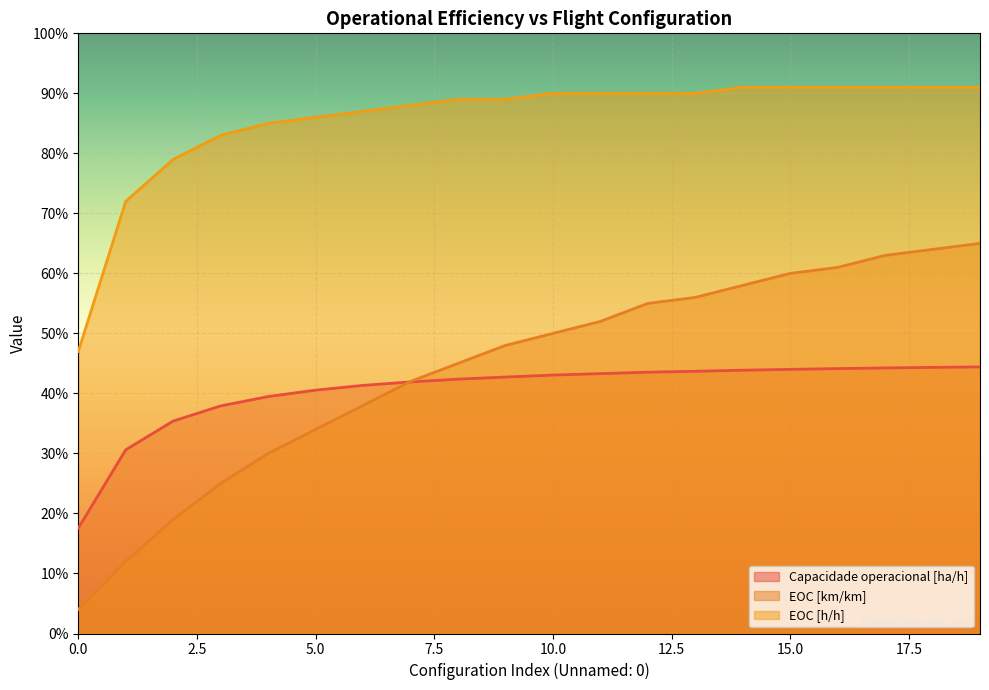

Which series has the largest total across all categories?

EOC [h/h]